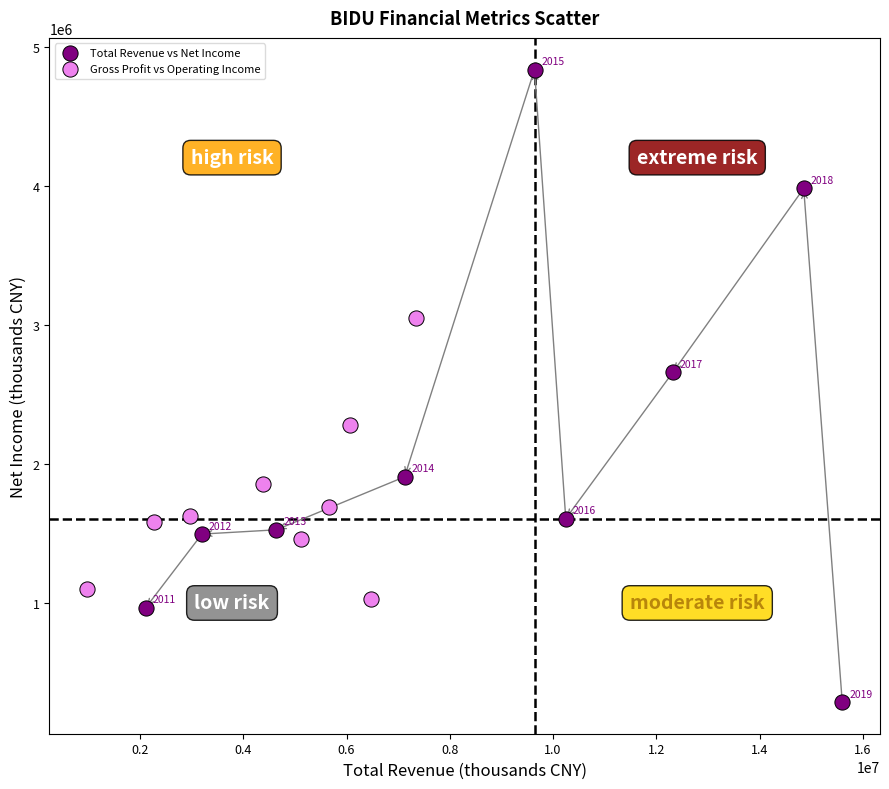

Which series contains the lowest Y value?

Total Revenue vs Net Income